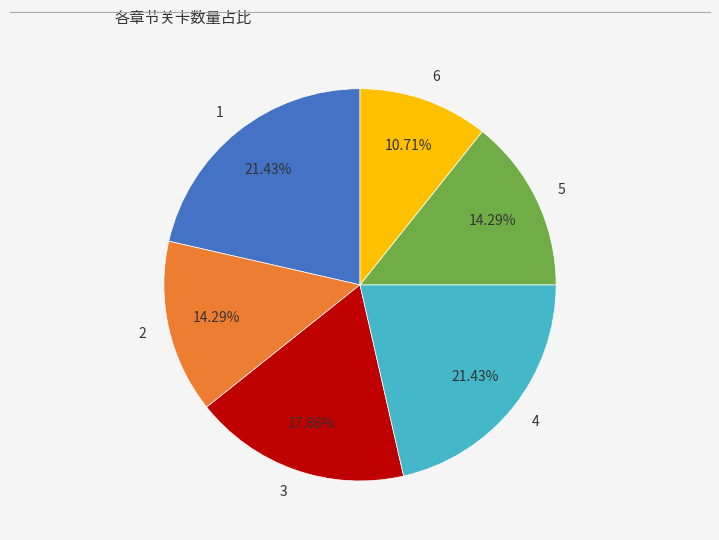

Which slice is the smallest?

6